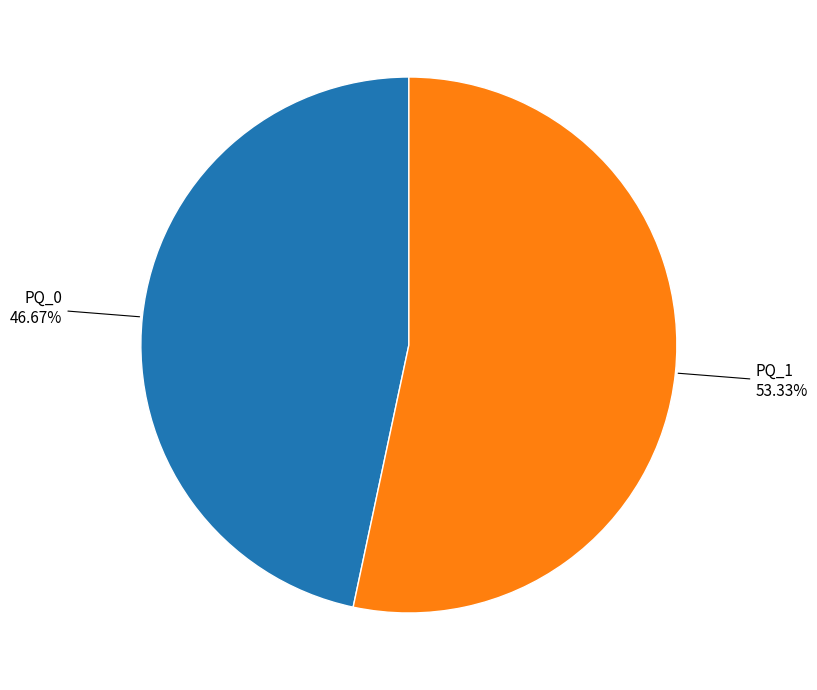

Does any single category account for the majority?

Yes